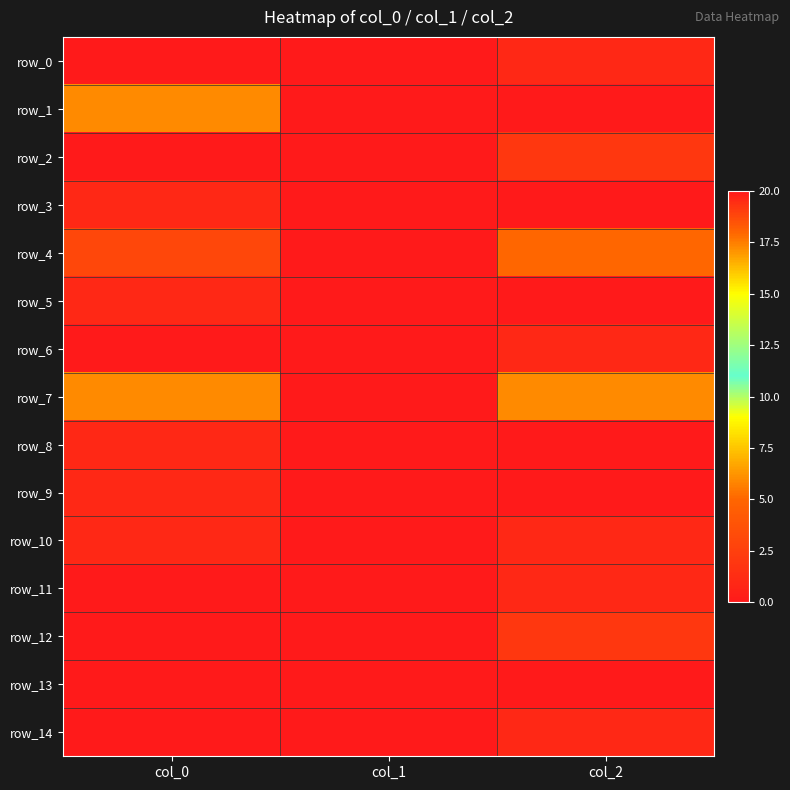

Between col_0 and col_2, which is larger?

col_2